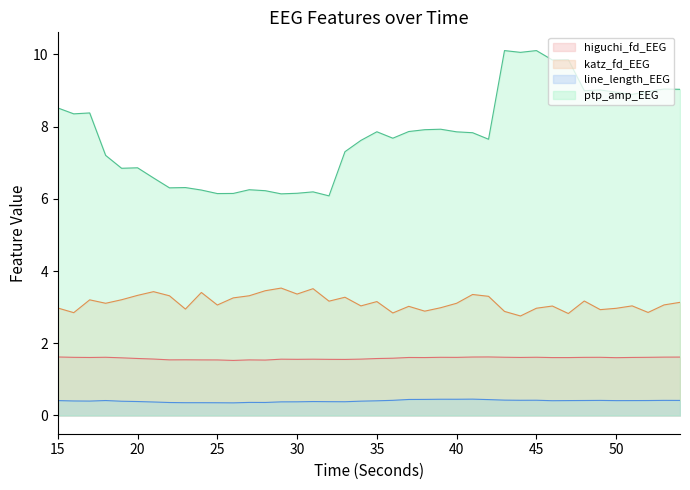

Rank the series by their maximum value, from highest to lowest.

ptp_amp_EEG, katz_fd_EEG, higuchi_fd_EEG, line_length_EEG